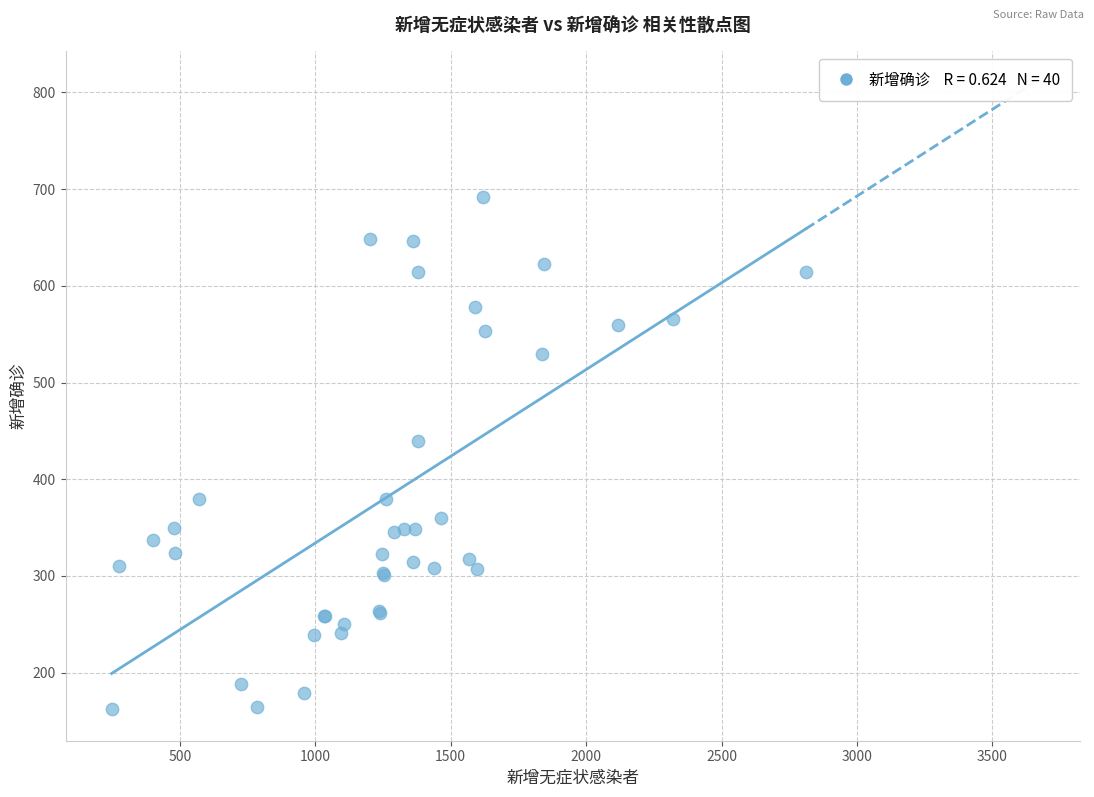

What Y value in the scatter plot is closest to 427?

440